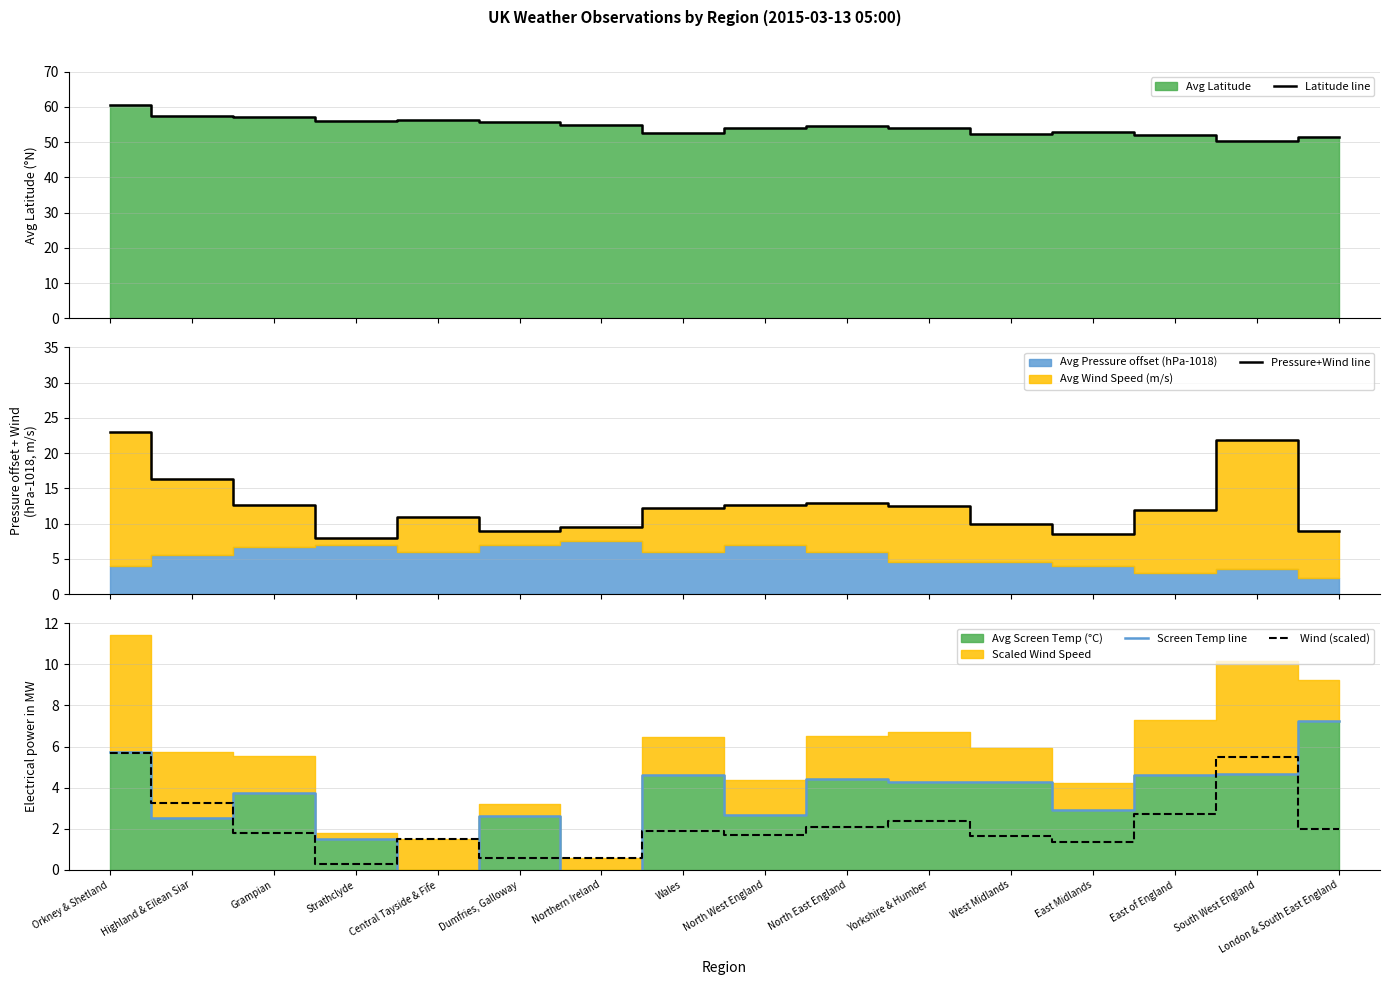

What is the average value of the Pressure+Wind line series?

12.6